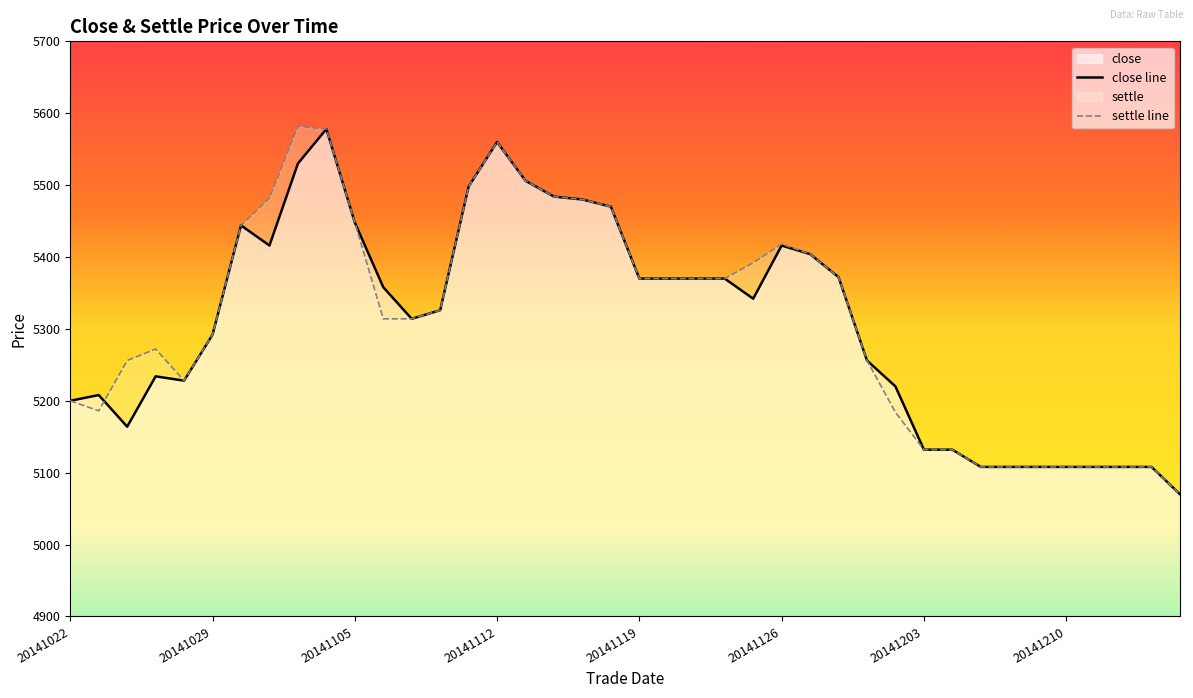

At which label does close line reach its minimum?

39